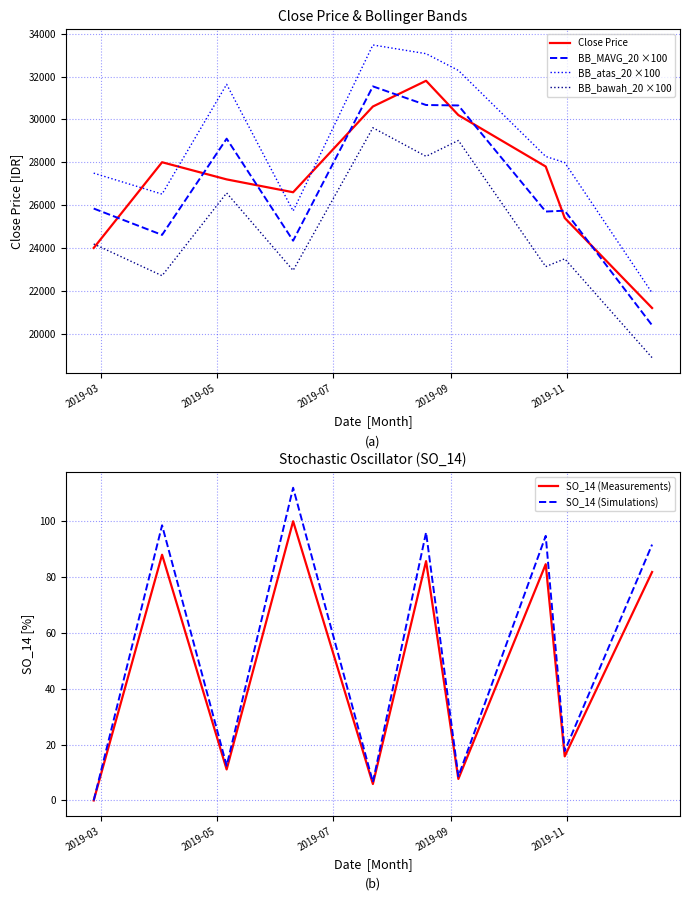

True or false: BB_MAVG_20 ×100 and BB_atas_20 ×100 intersect in this chart.

False